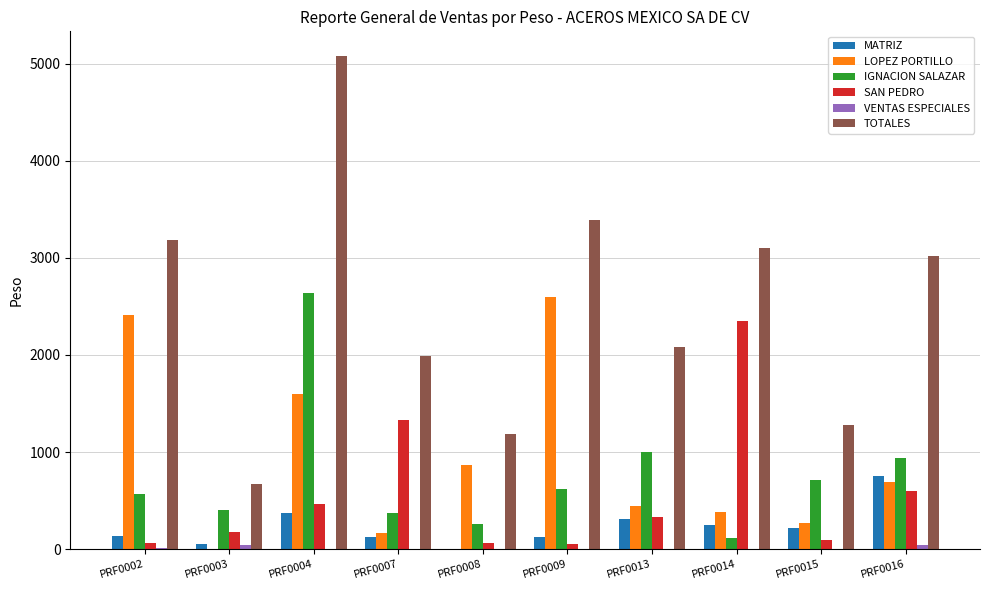

Between PRF0002 and PRF0016, which series saw the biggest shift?

LOPEZ PORTILLO